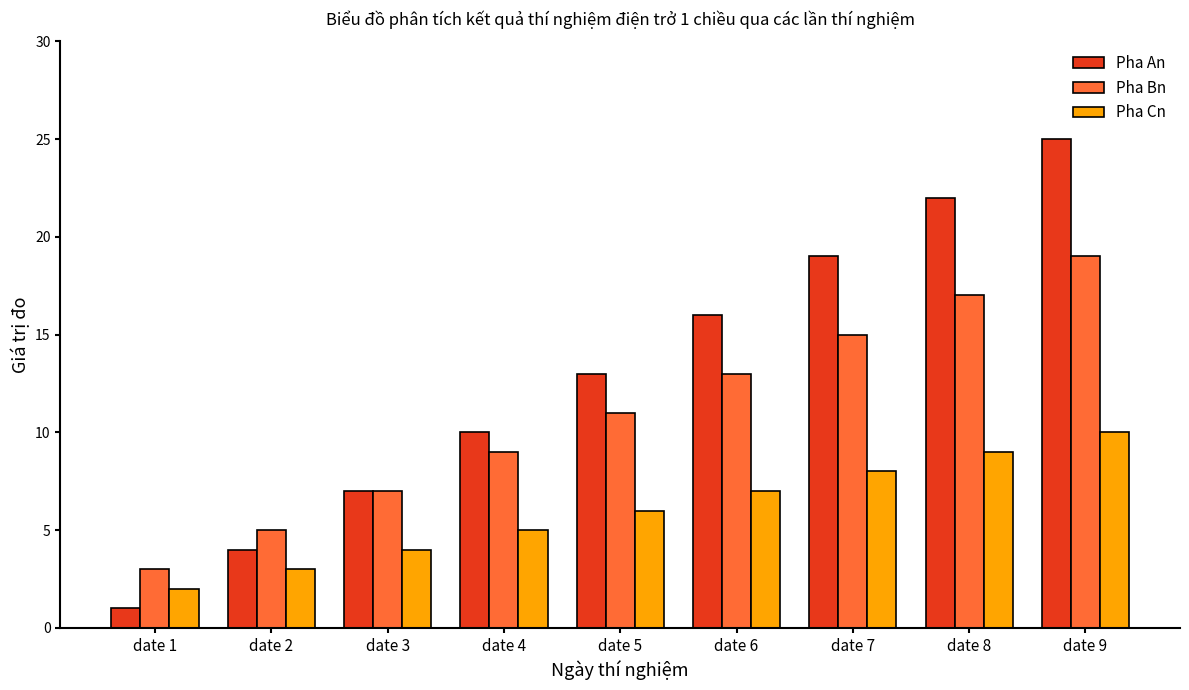

What are all the series names shown in the legend?

Pha An, Pha Bn, Pha Cn